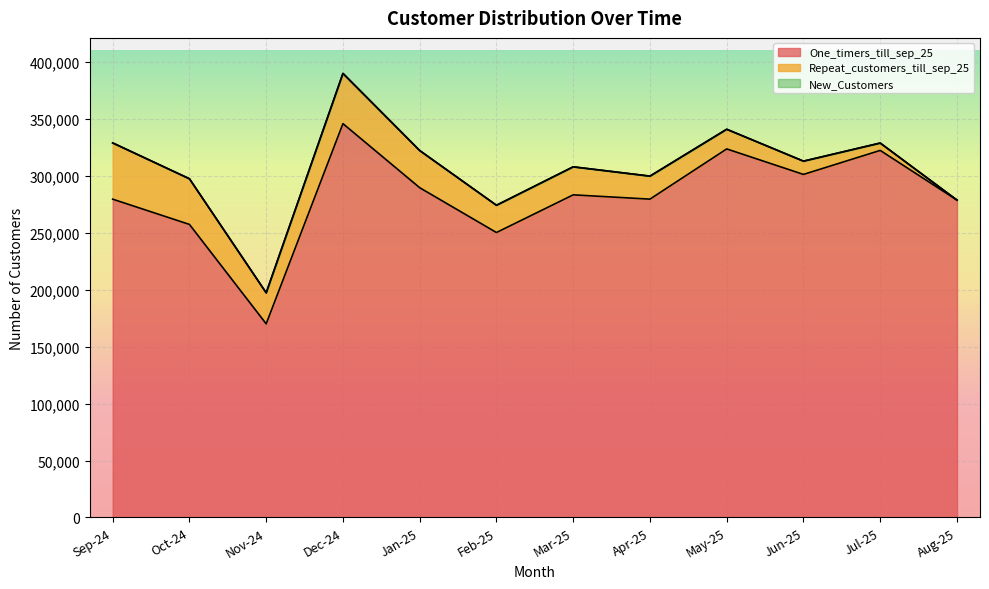

The value of One_timers_till_sep_25 at Dec-24 is 346009. True or false?

True